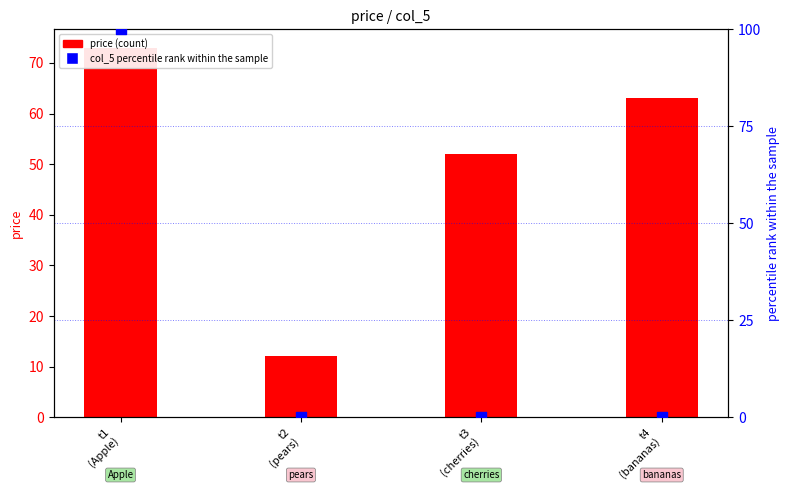

What is the total value across all series at t3
(cherries)?

52.0